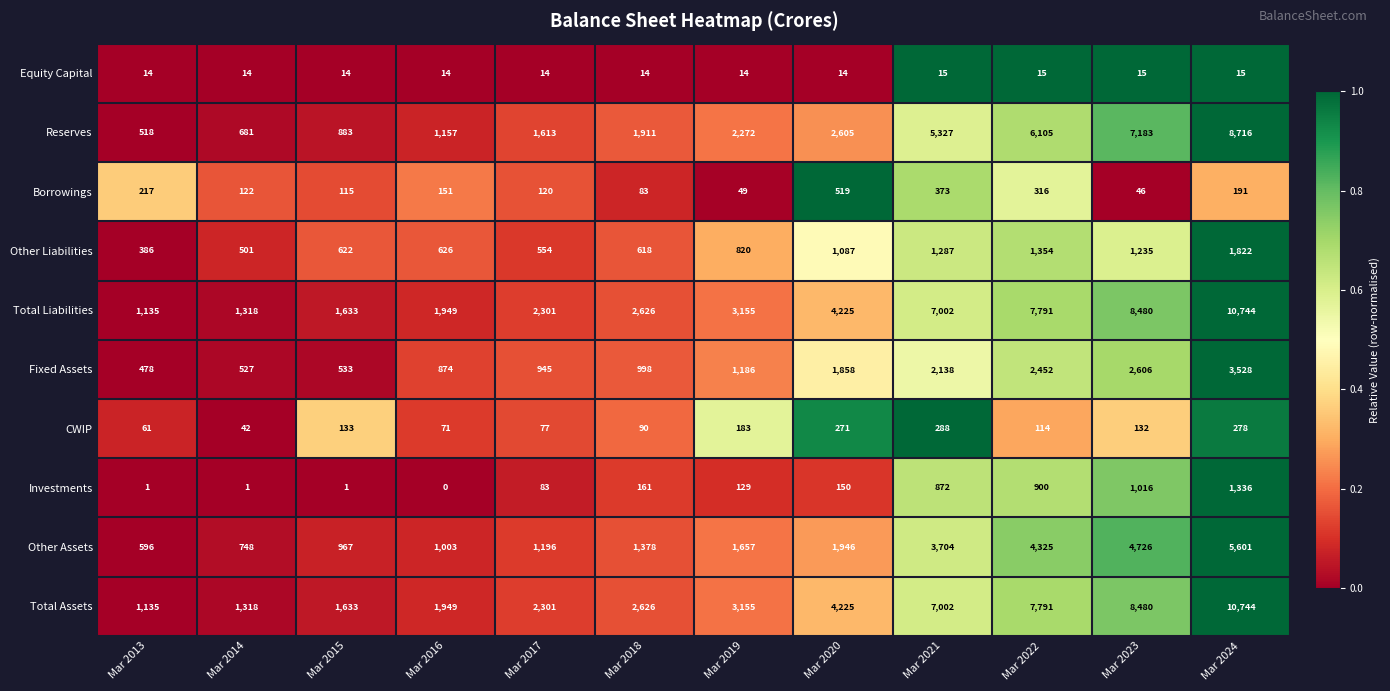

What is the sum of all Other Liabilities values?

10912